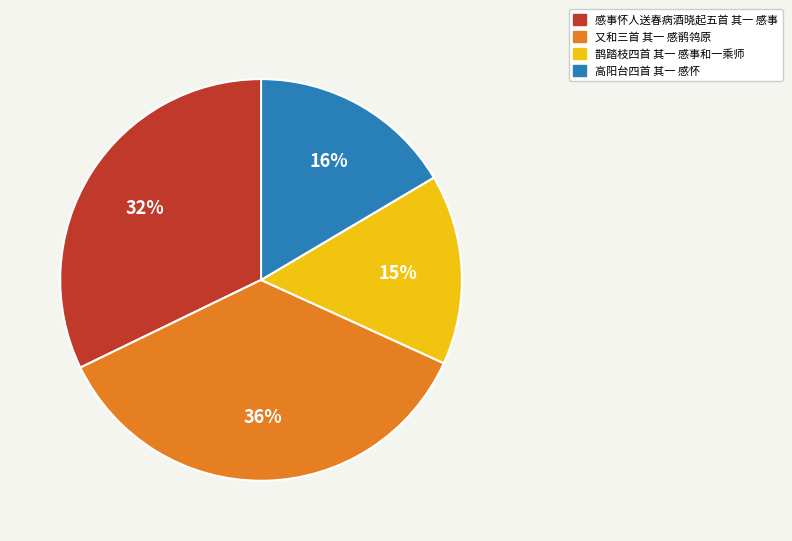

Which has a higher value, 感事怀人送春病酒晓起五首 其一 感事 or 高阳台四首 其一 感怀?

感事怀人送春病酒晓起五首 其一 感事